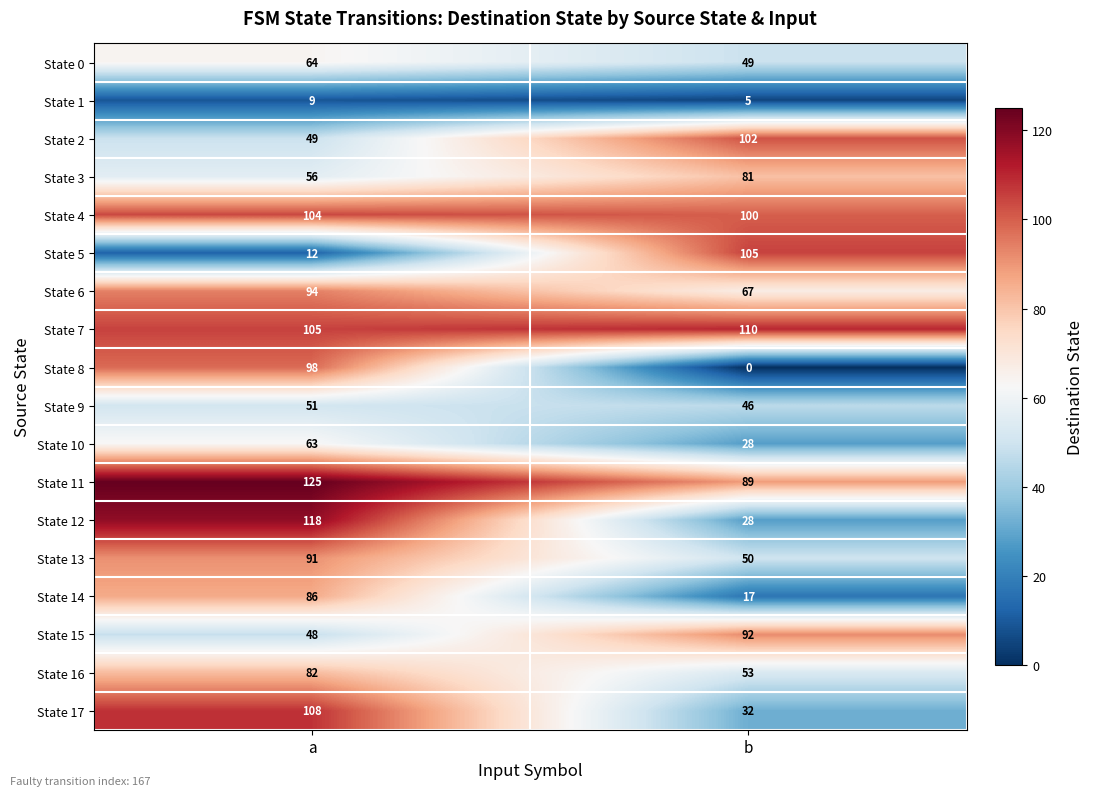

What is the difference between the highest and lowest values at b?

110